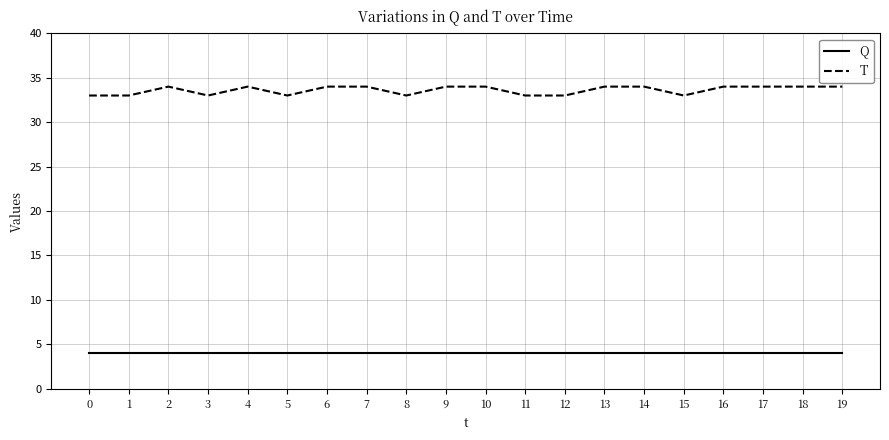

What is the difference between the highest and lowest values at 12?

29